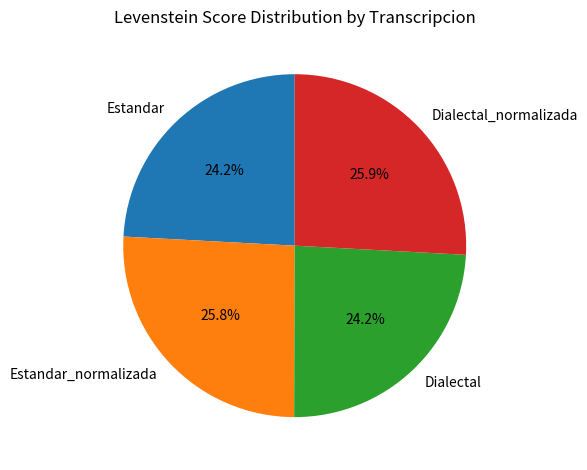

What is the ratio of the value at Estandar_normalizada to the value at Dialectal?

1.1